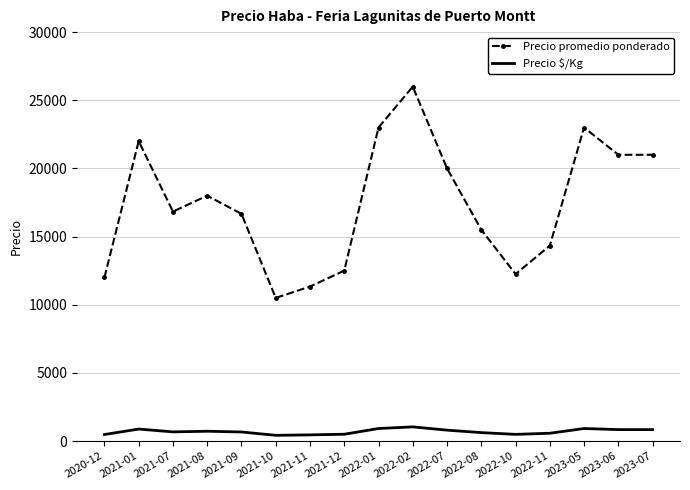

True or false: Precio $/Kg and Precio promedio ponderado cross at least once.

False